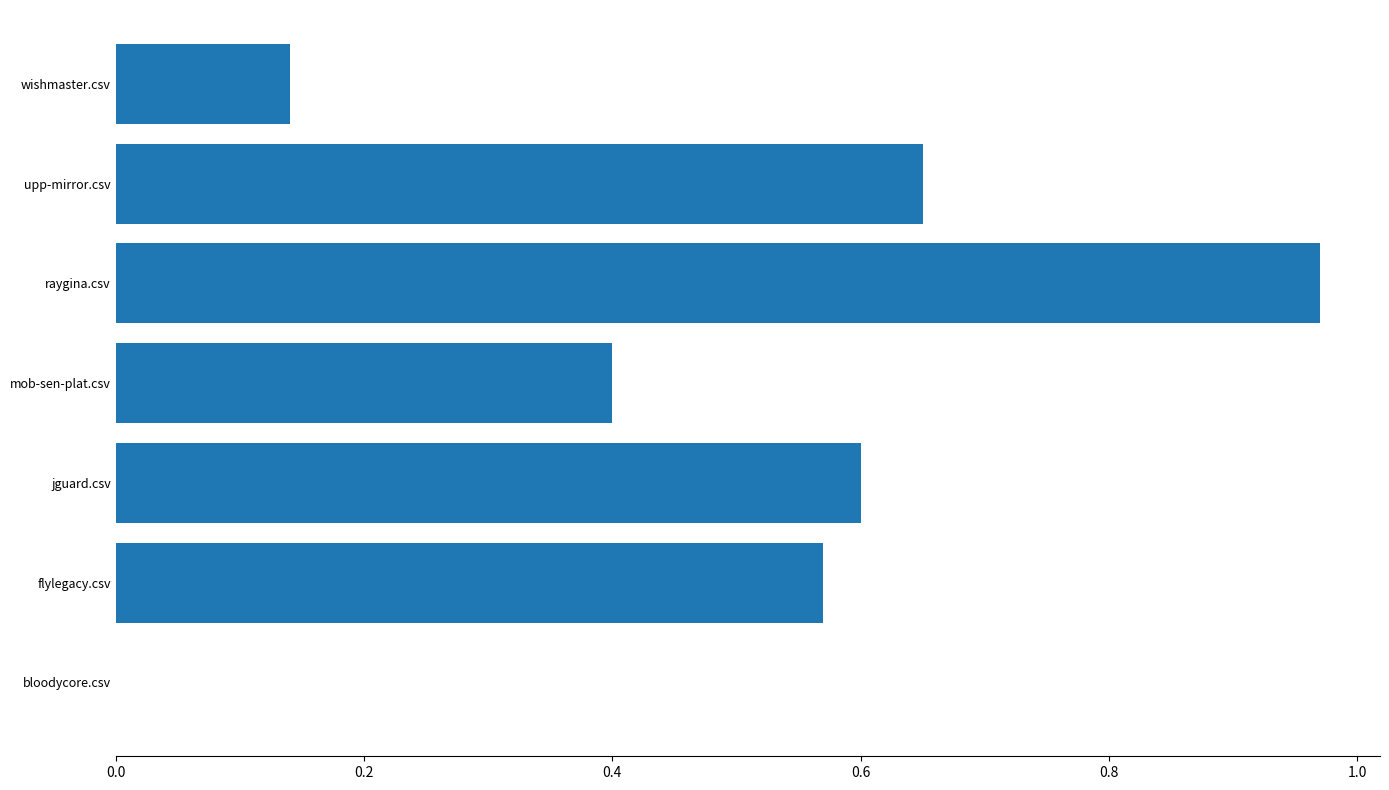

What value does the data have at mob-sen-plat.csv?

0.4